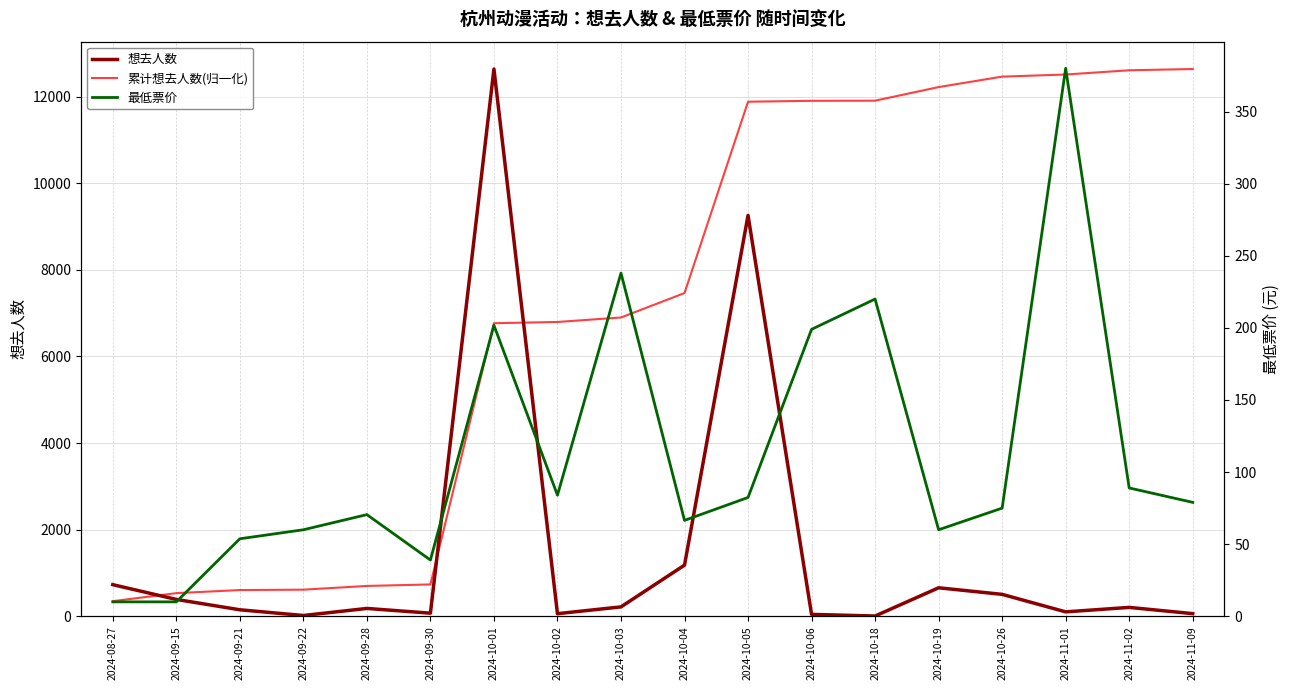

List the series in order of their peak value, highest first.

想去人数, 累计想去人数(归一化), 最低票价